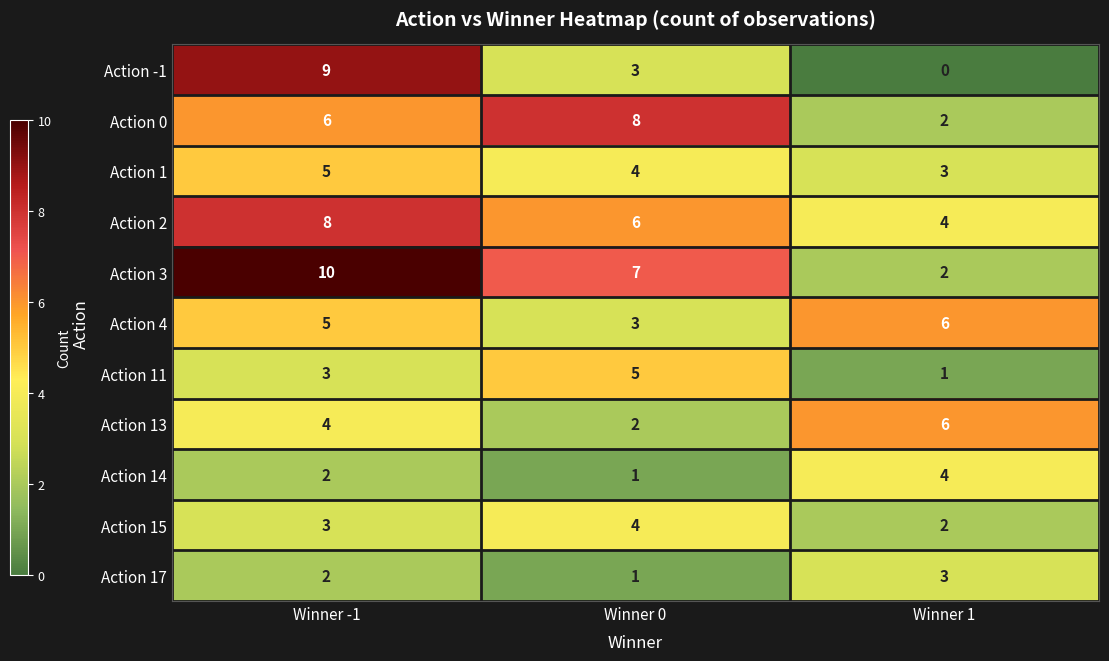

Count the number of data series in this chart.

11